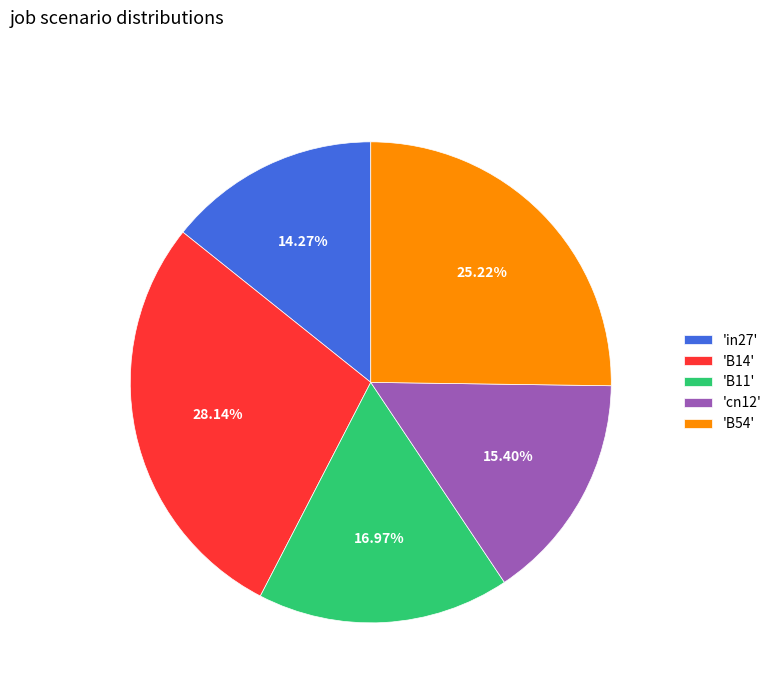

Which has a higher value, 'B14' or 'cn12'?

'B14'